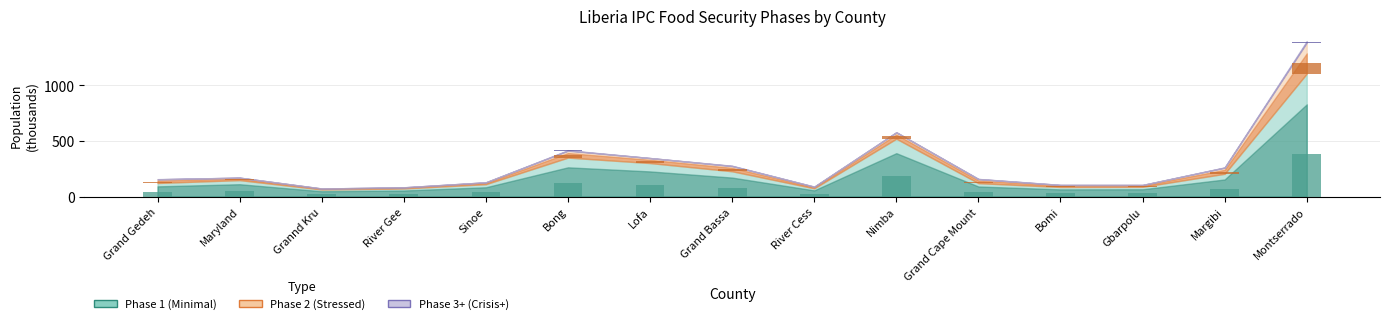

What is the spread (max minus min) of values at Maryland?

51.8